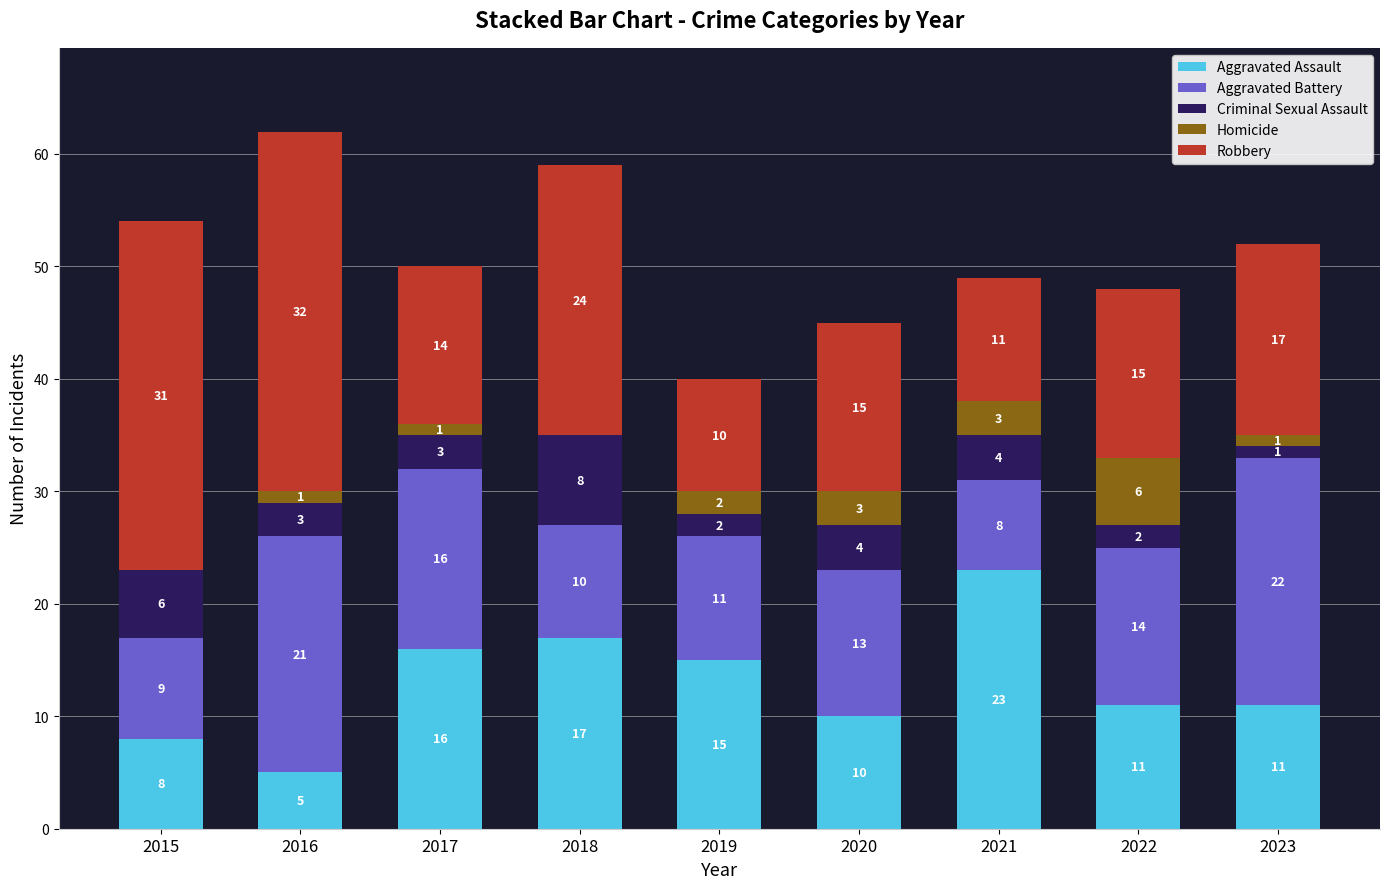

Reading left to right, what are the values for Aggravated Assault?

2015=8	2016=5	2017=16	2018=17	2019=15	2020=10	2021=23	2022=11	2023=11